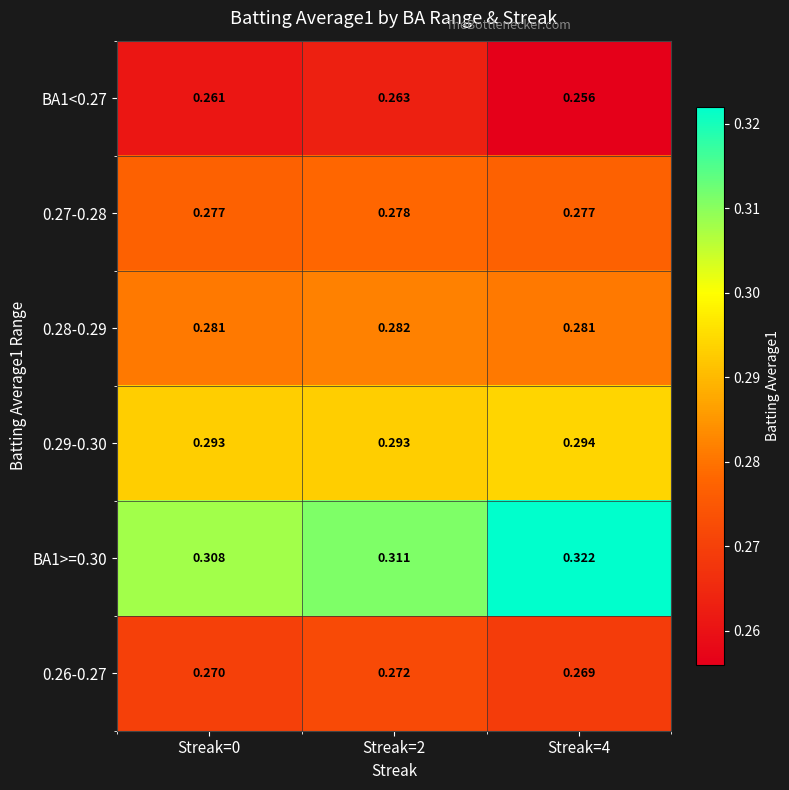

Is the value of 0.29-0.30 at Streak=4 greater than the value of 0.28-0.29 at Streak=2?

Yes